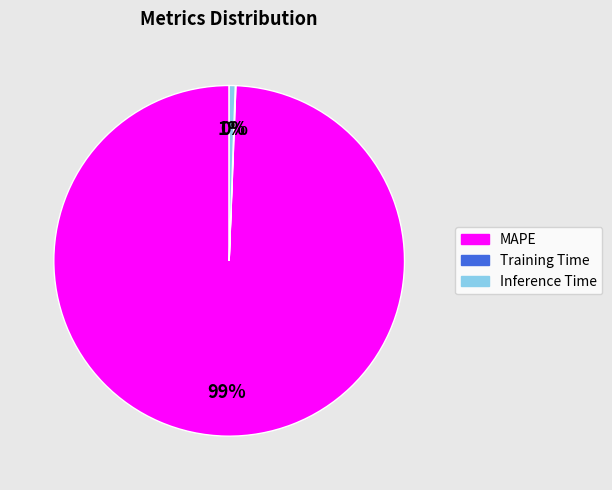

True or false: MAPE accounts for 99% of the total.

True